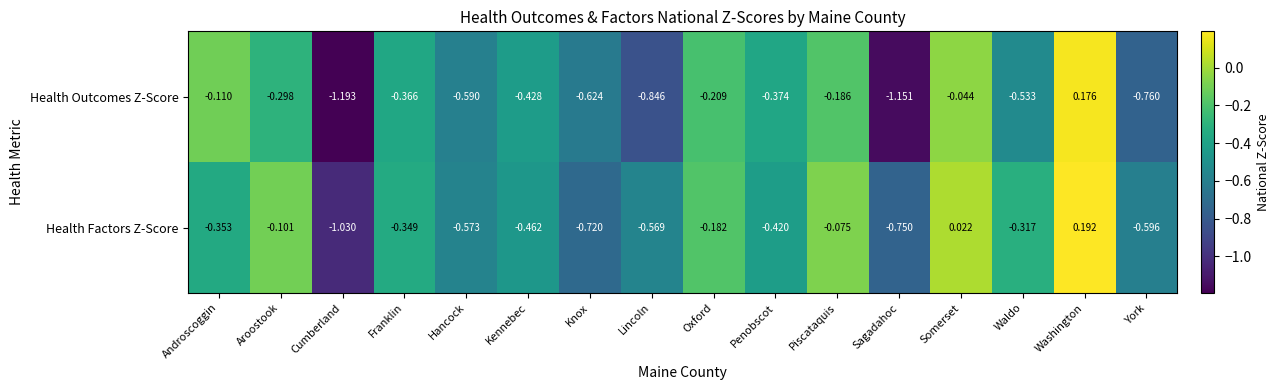

Which category has the highest value across all series?

Washington